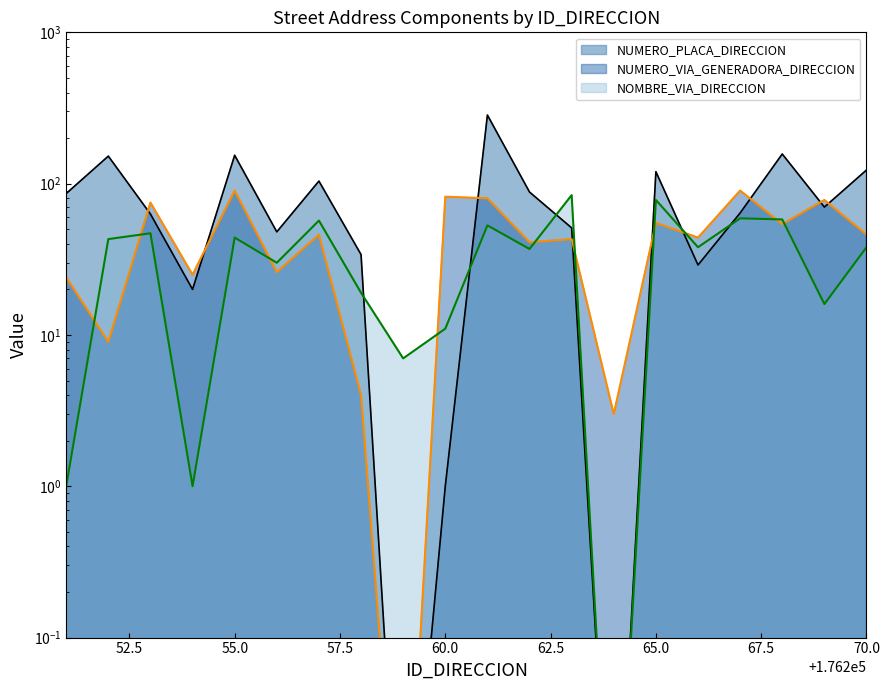

Reading left to right, extract all data points from this chart.

NUMERO_PLACA_DIRECCION: 86.0	152.0	63.0	20.0	154.0	48.0	104.0	34.0	0.0	1.0	284.0	88.0	51.0	0.0	120.0	29.0	64.0	157.0	70.0	123.0
NUMERO_VIA_GENERADORA_DIRECCION: 24.0	9.0	75.0	25.0	90.0	26.0	46.0	4.0	0.0	82.0	80.0	41.0	43.0	3.0	55.0	44.0	90.0	54.0	78.0	46.0
NOMBRE_VIA_DIRECCION: 1.0	43.0	47.0	1.0	44.0	30.0	57.0	19.0	7.0	11.0	53.0	37.0	84.0	0.0	78.0	38.0	59.0	58.0	16.0	38.0